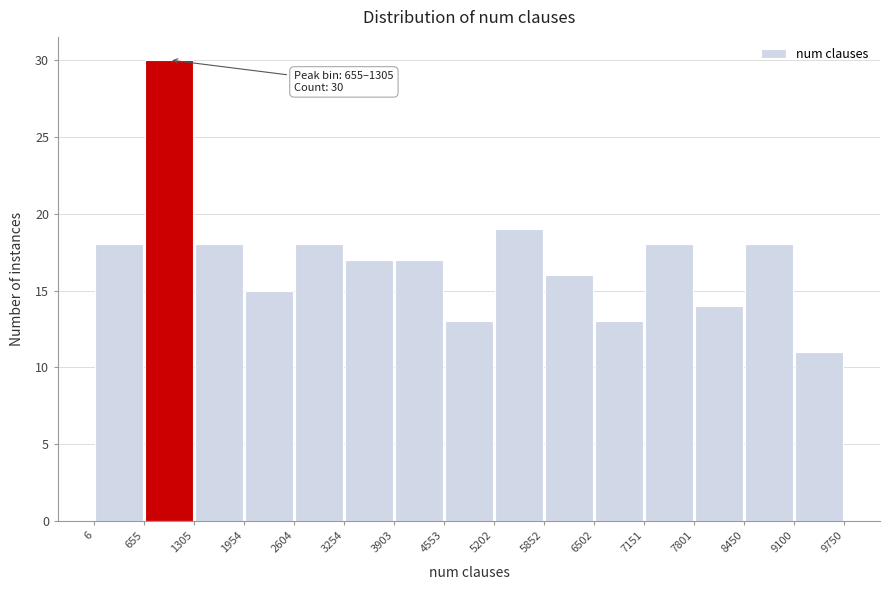

Over which range of the x-axis is the bar tallest?

655 to 1305